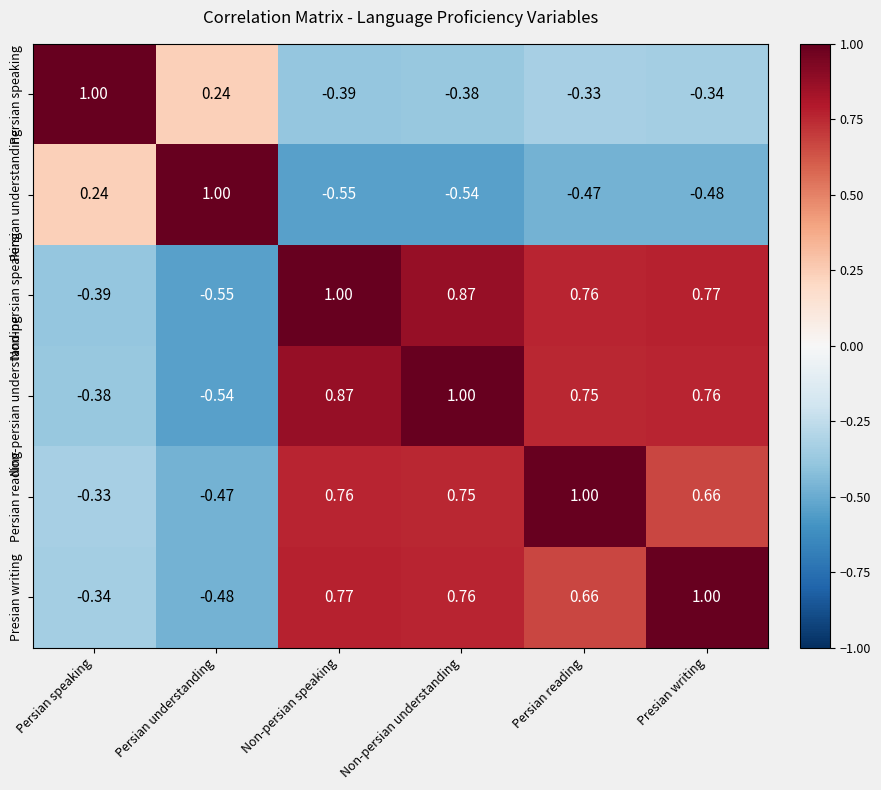

How many positive values does the Persian speaking series have?

2